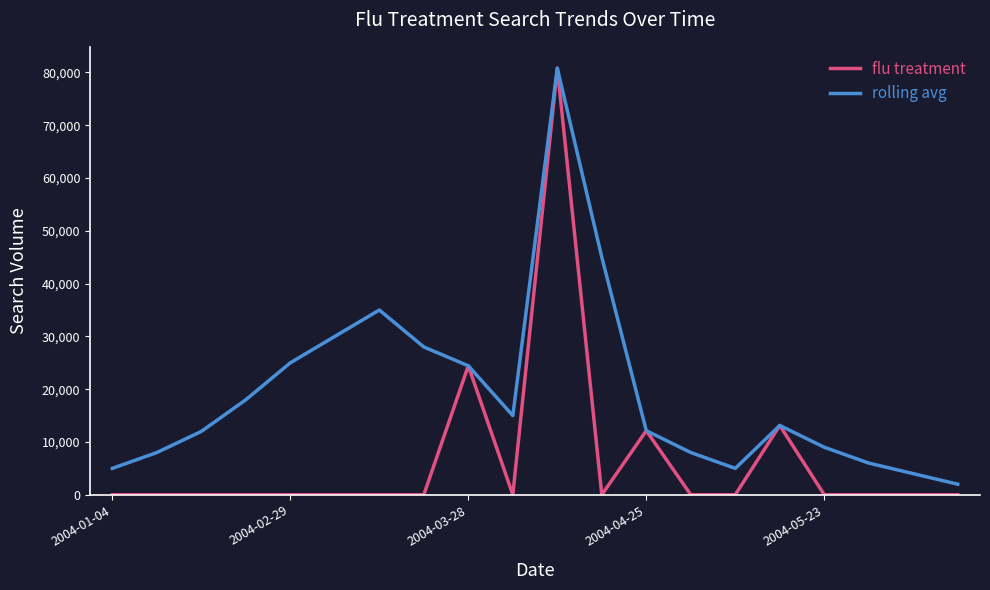

Which series has the largest total across all categories?

rolling avg